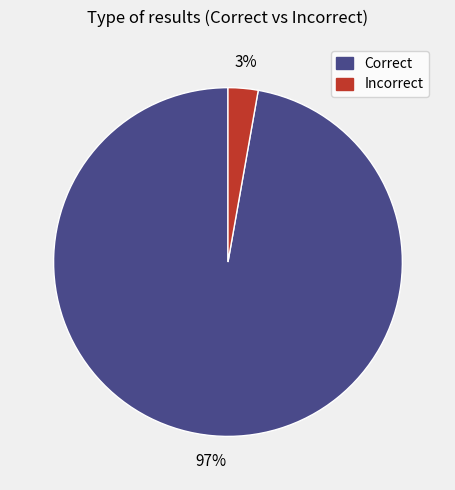

Rank the categories by value from lowest to highest.

Incorrect, Correct